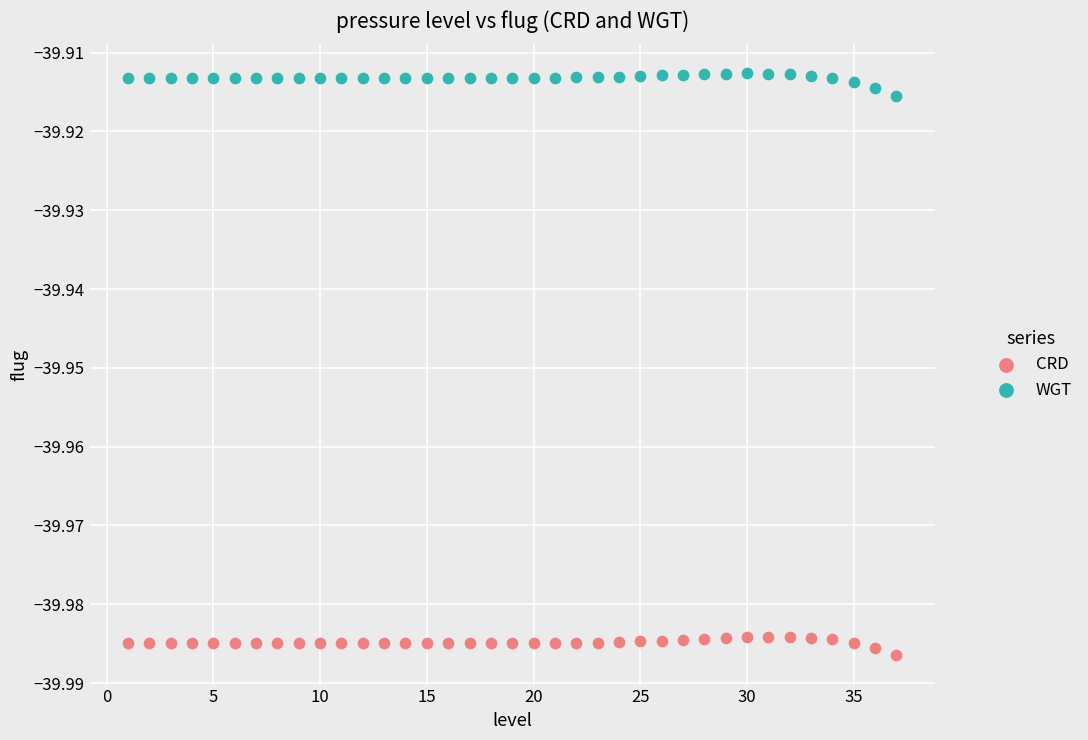

Which series has the largest Y range (max minus min)?

WGT